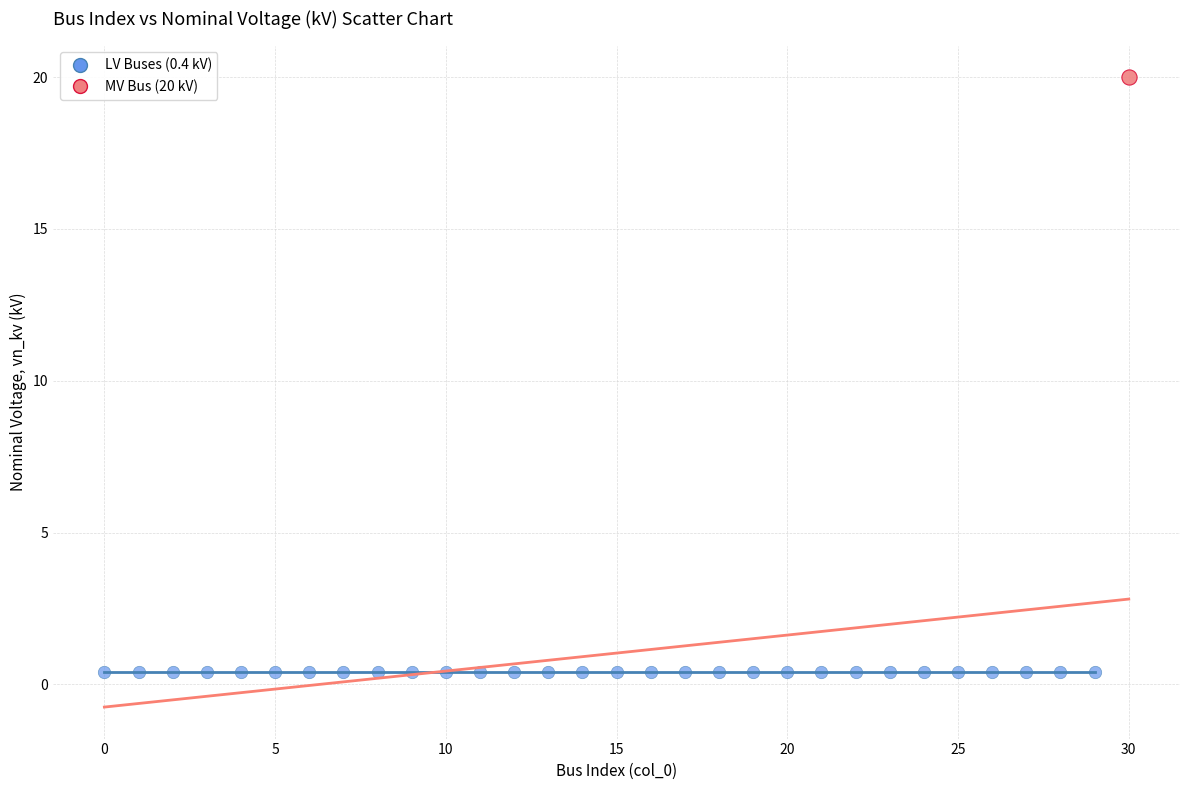

What are all the series names shown in the legend?

LV Buses (0.4 kV), MV Bus (20 kV)